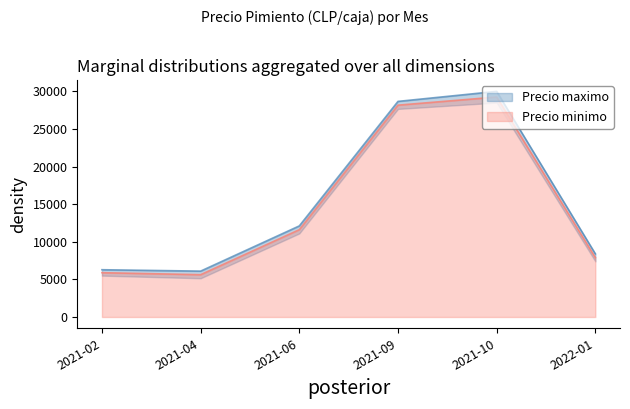

List the series in order of their peak value, lowest first.

Precio minimo, Precio maximo